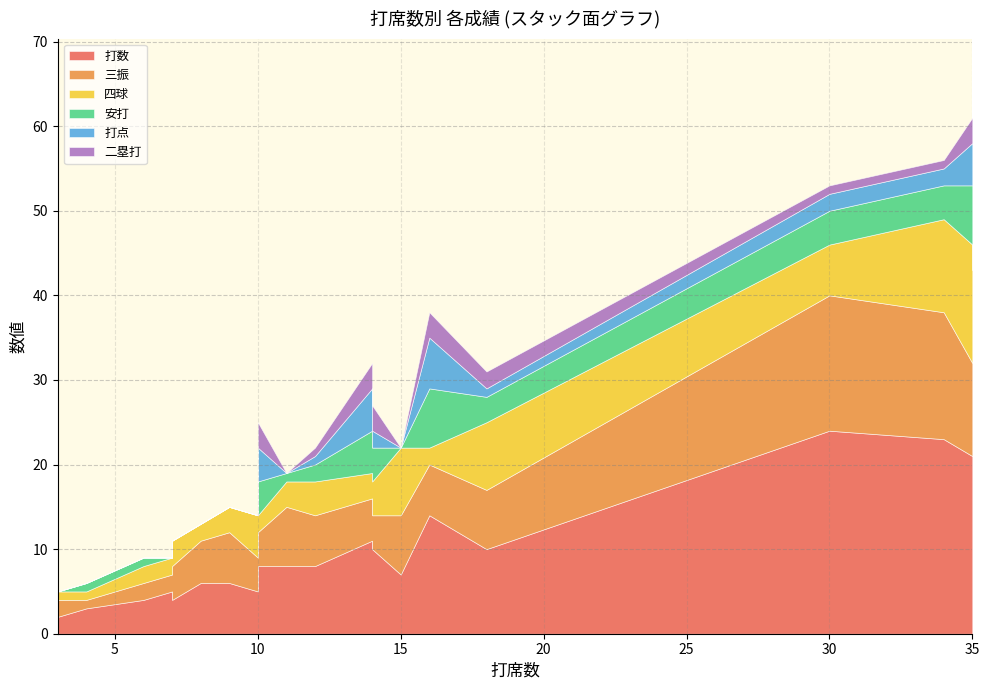

Does the chart have visible grid lines?

Yes